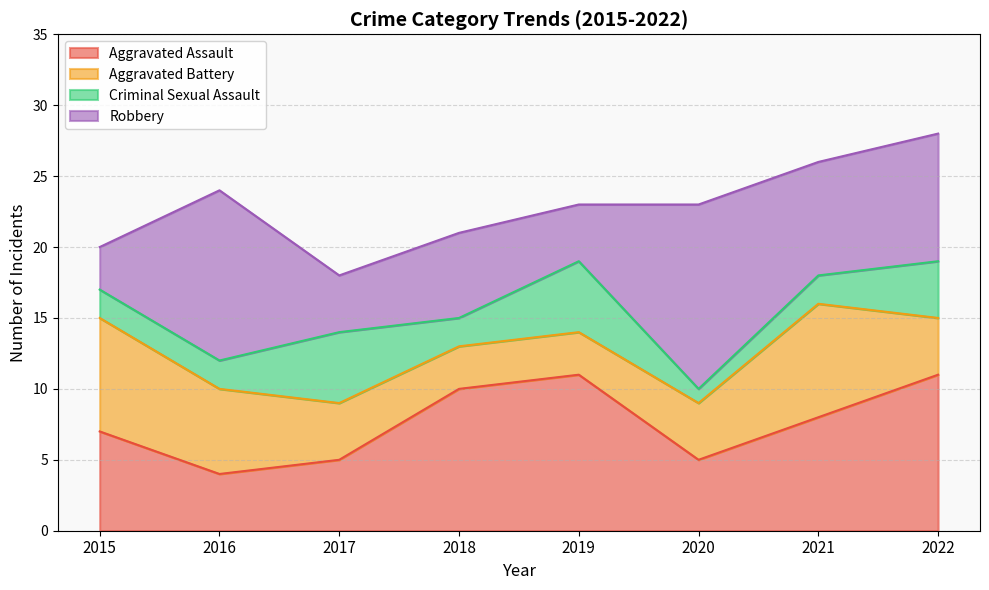

Which series has the widest spread of values?

Robbery